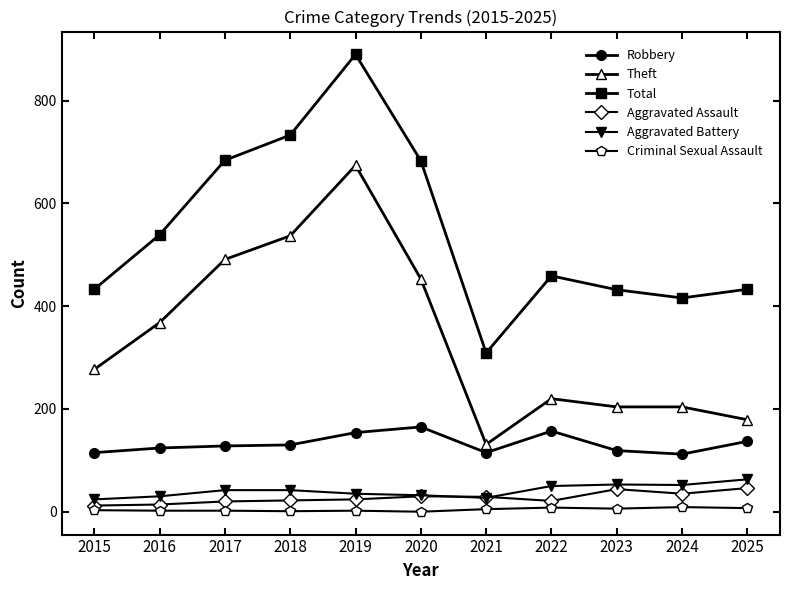

Which series changed the most between 2016 and 2018?

Total